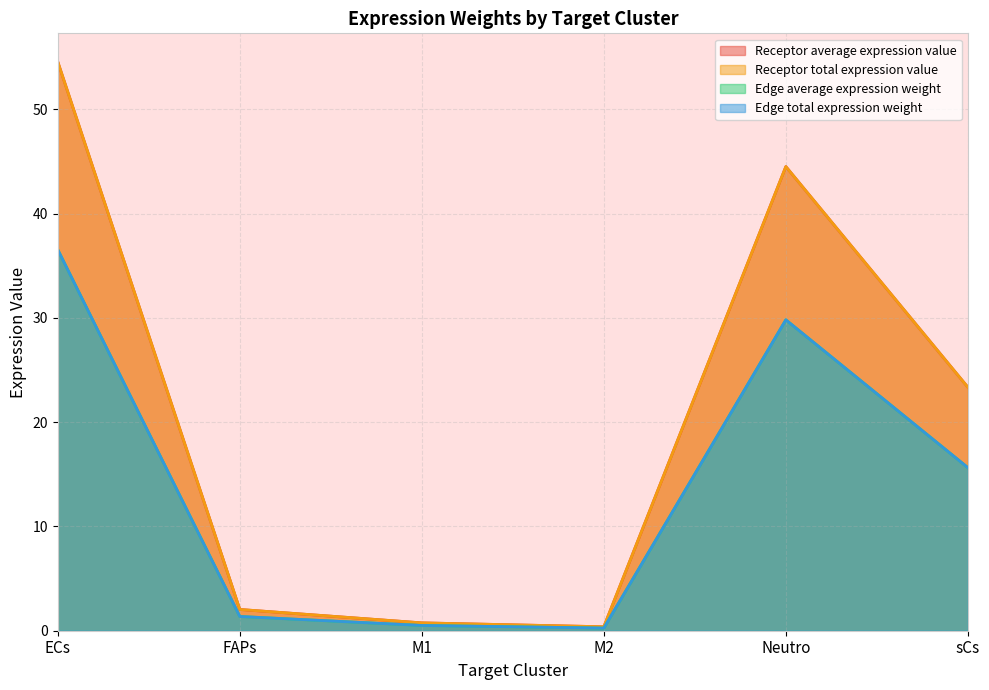

At which label does Receptor total expression value first exceed 23?

ECs